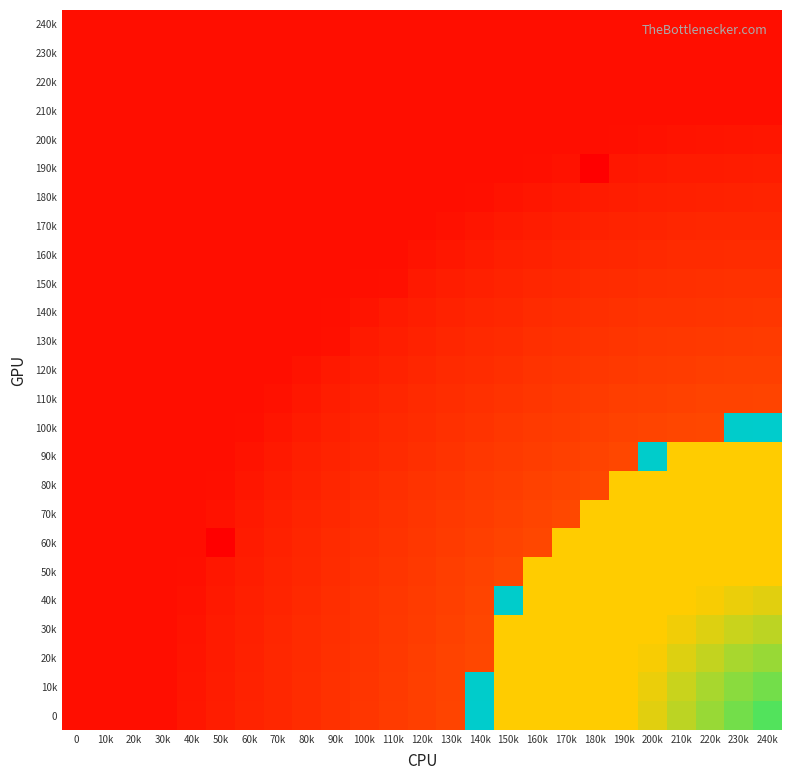

Which has a higher value, 40k or 140k?

40k